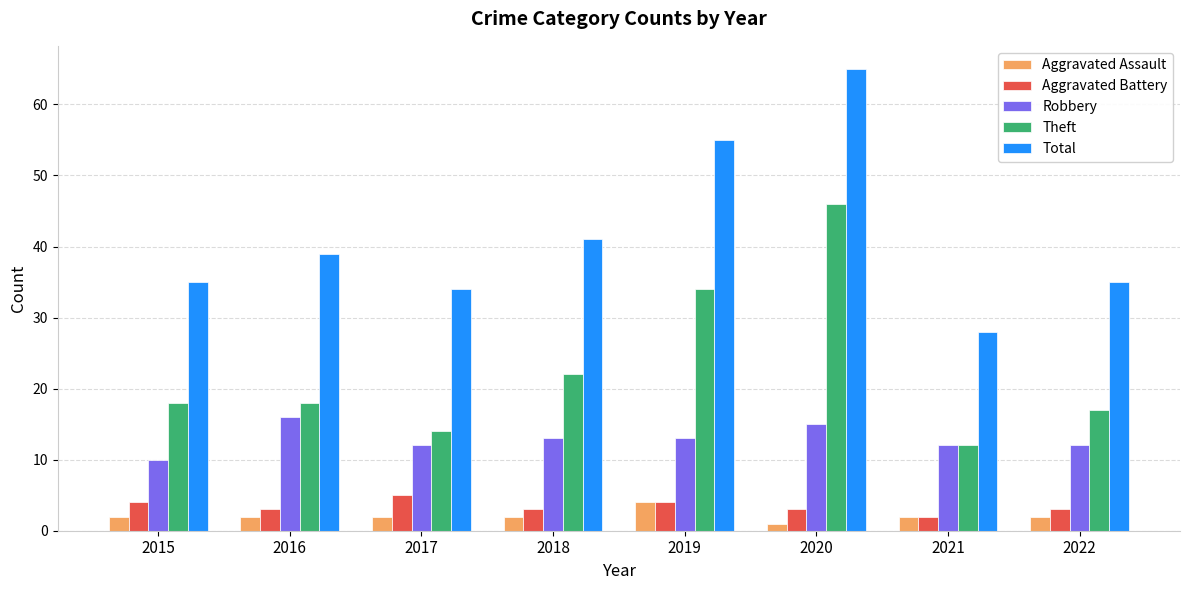

Which series changed the most between 2018 and 2021?

Total